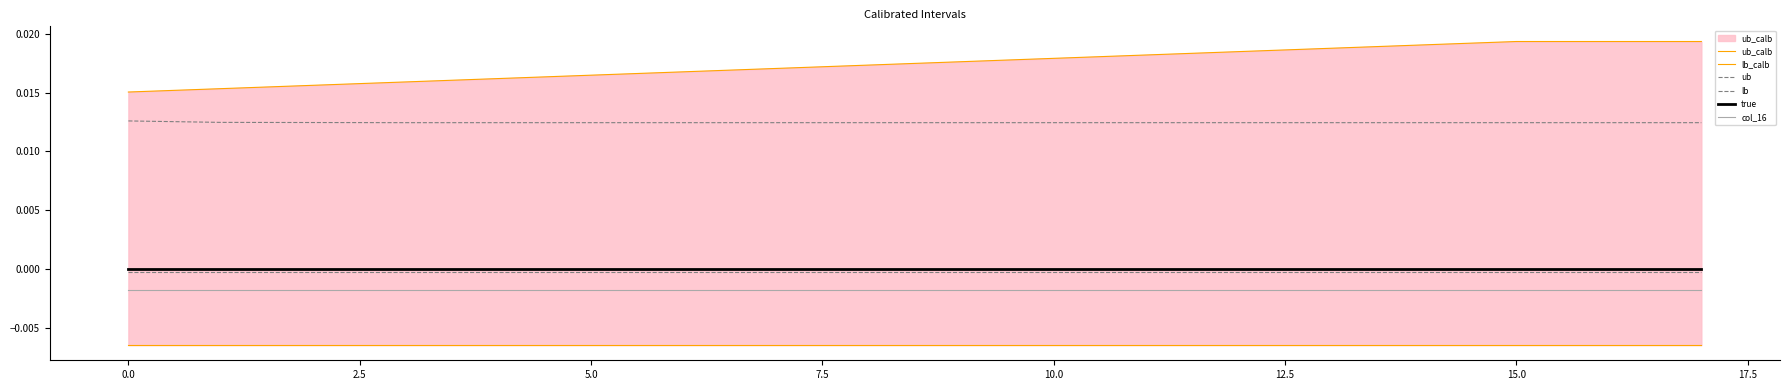

Which has a higher value, 2.5 or 12?

12